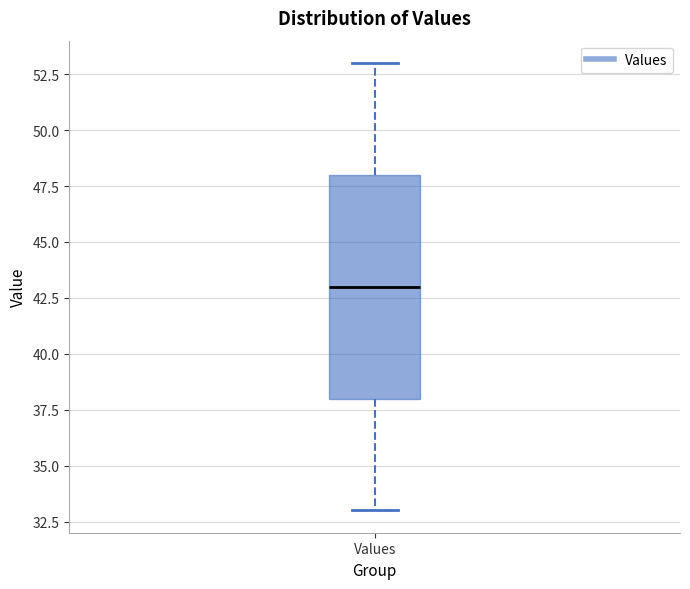

Where is the upper edge of the box for Values on the y-axis? The values are not printed on the chart, so give them approximately, as read against the axis.

48